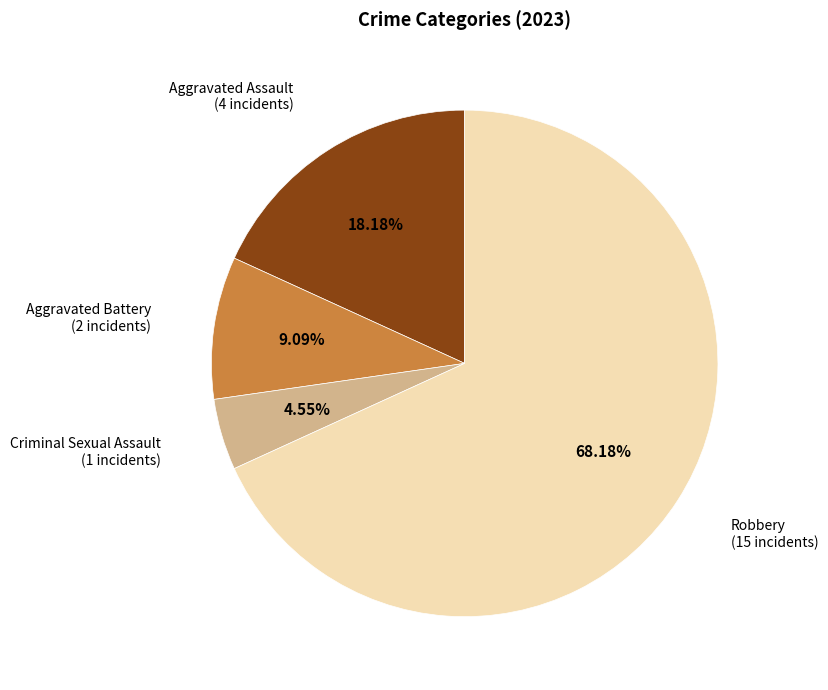

Is there any slice that represents more than half of the pie?

Yes